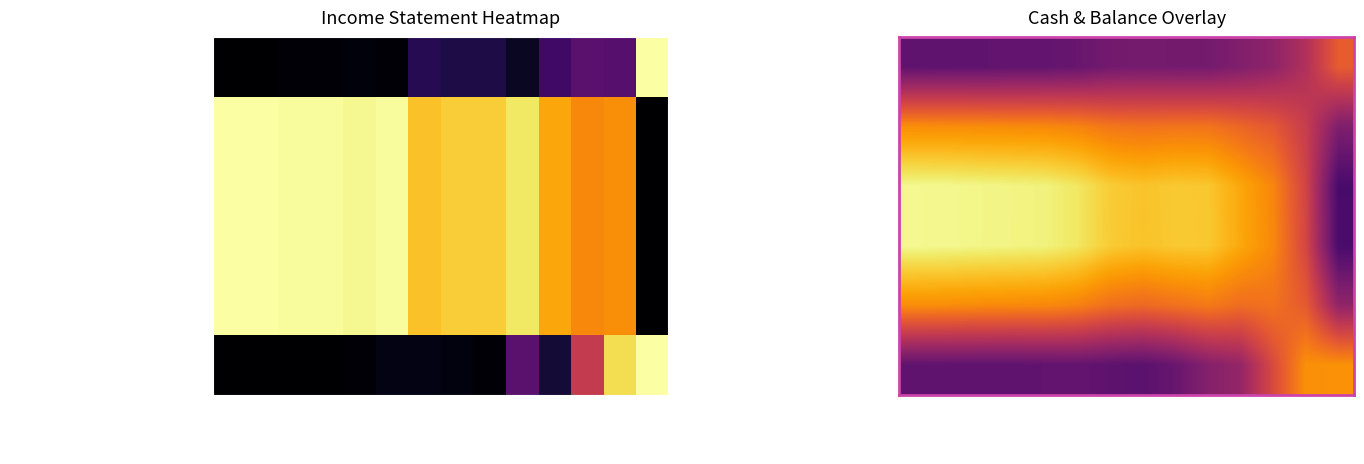

What is the difference between the highest and lowest values at 2021-09-30?

0.5